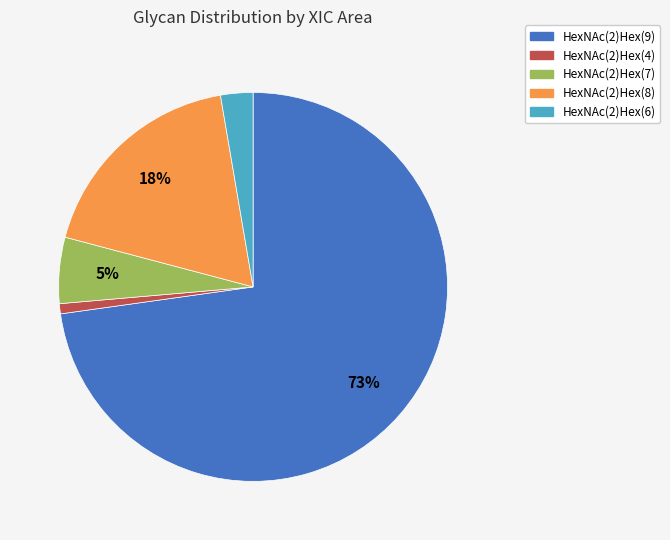

To the nearest percent, what is the average slice percentage?

20%